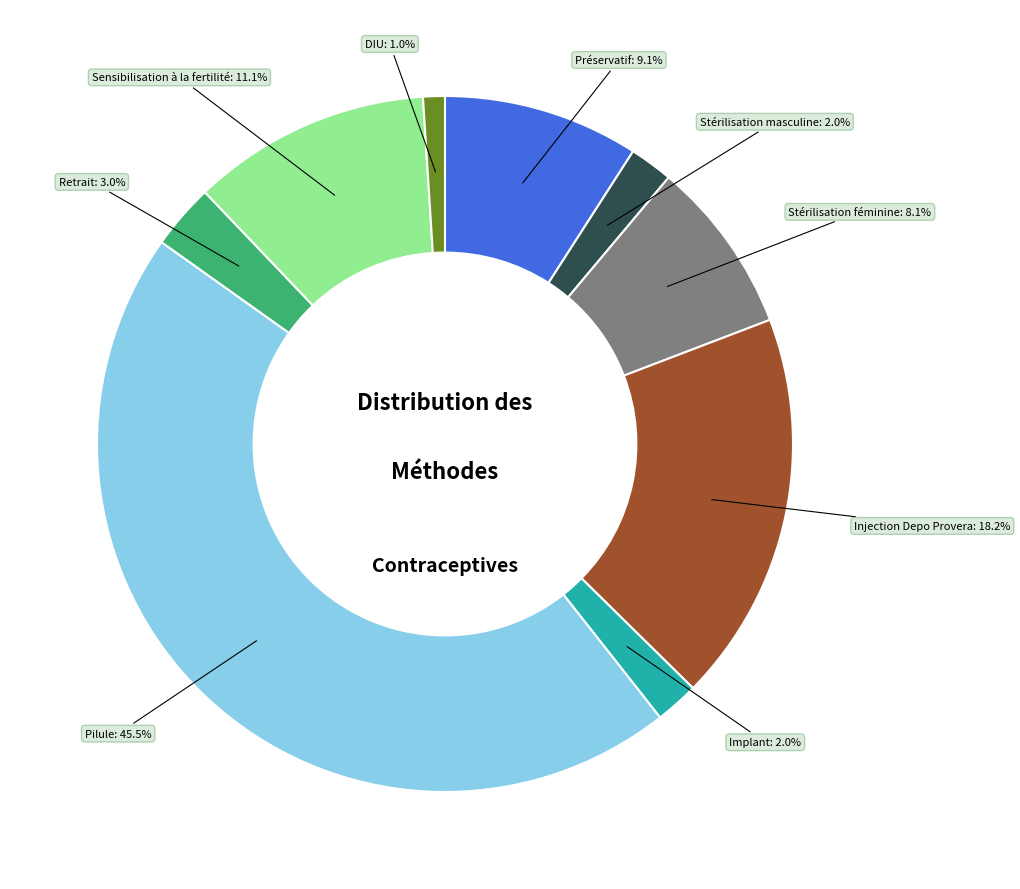

Is there a majority slice in this chart?

No